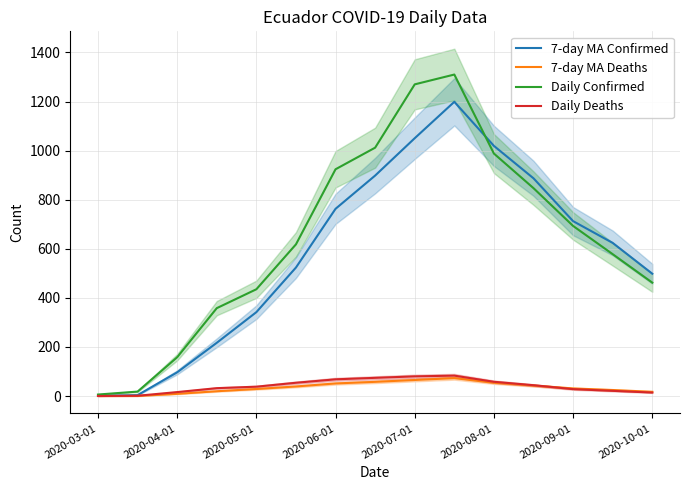

Is the value of 7-day MA Confirmed at 2020-06-01 greater than the value of Daily Confirmed at 2020-03-01?

Yes